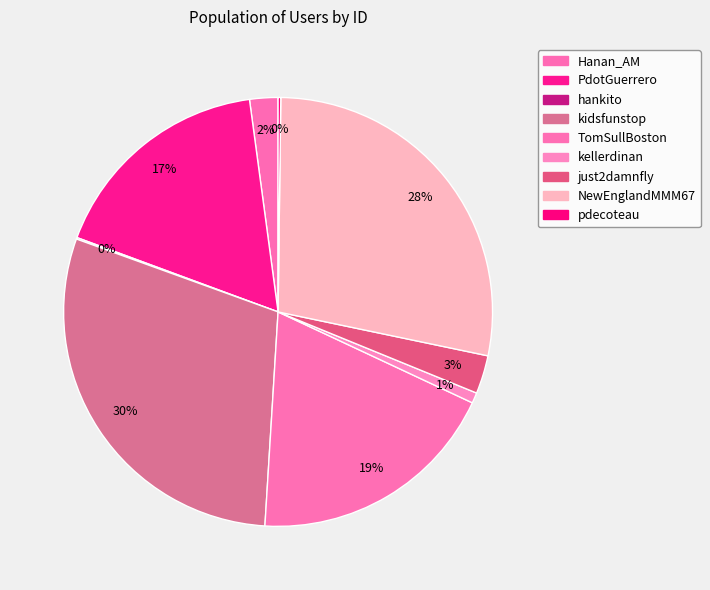

How many segments does this pie chart have?

9